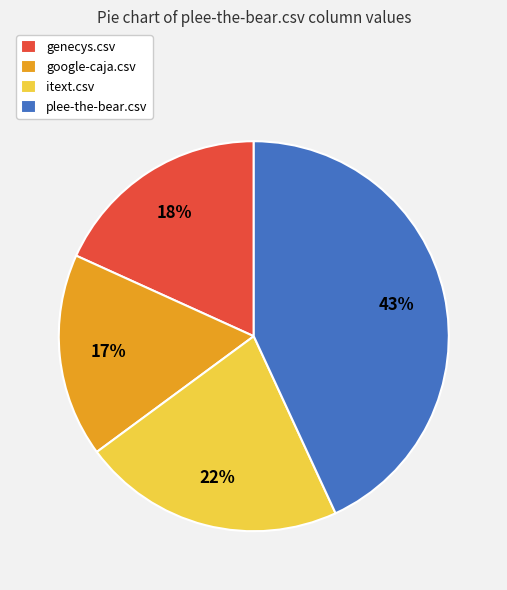

To the nearest percent, what is the difference between the google-caja.csv and genecys.csv slice percentages?

1%